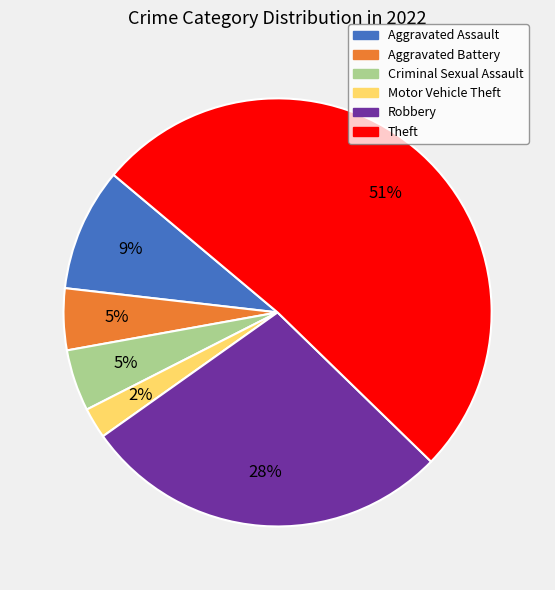

What percentage is the Theft slice, to the nearest percent?

51%